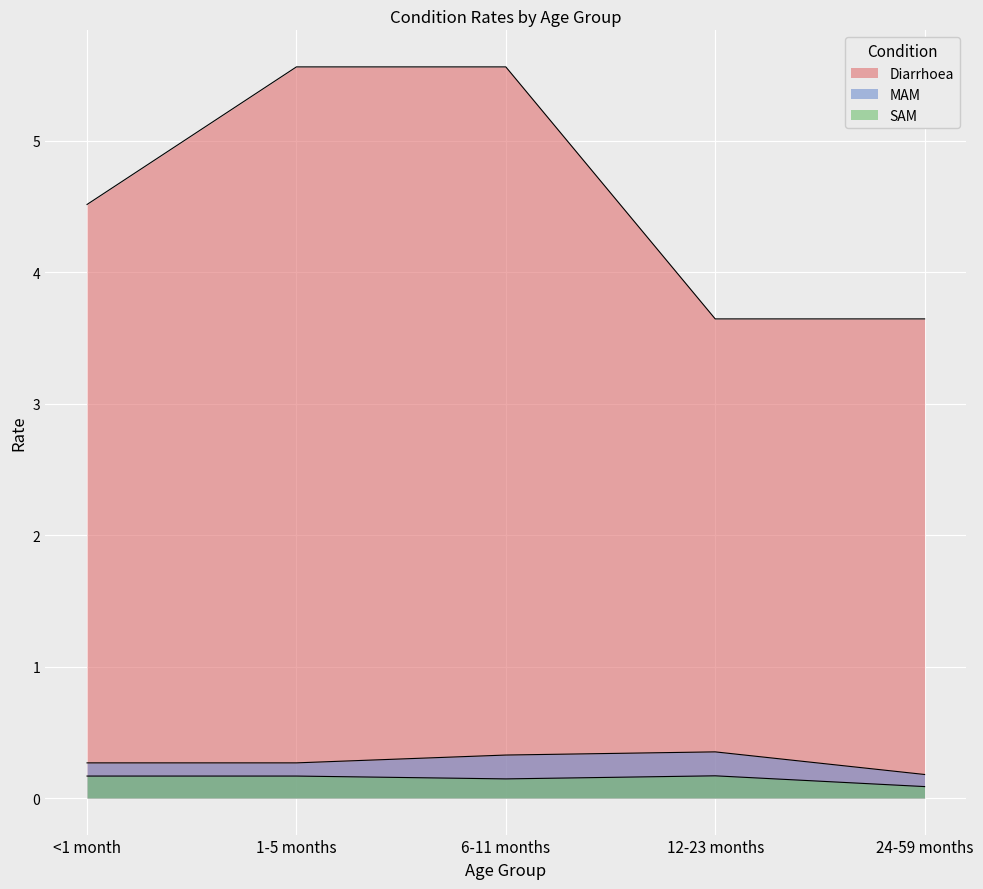

The SAM series shows 0.1 at 6-11 months. True or false?

True